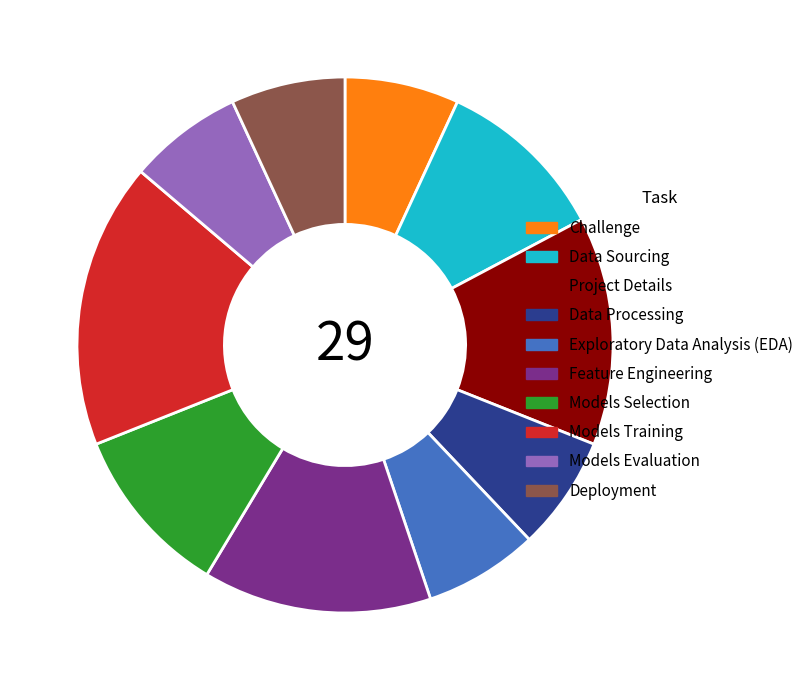

How many segments does this pie chart have?

10